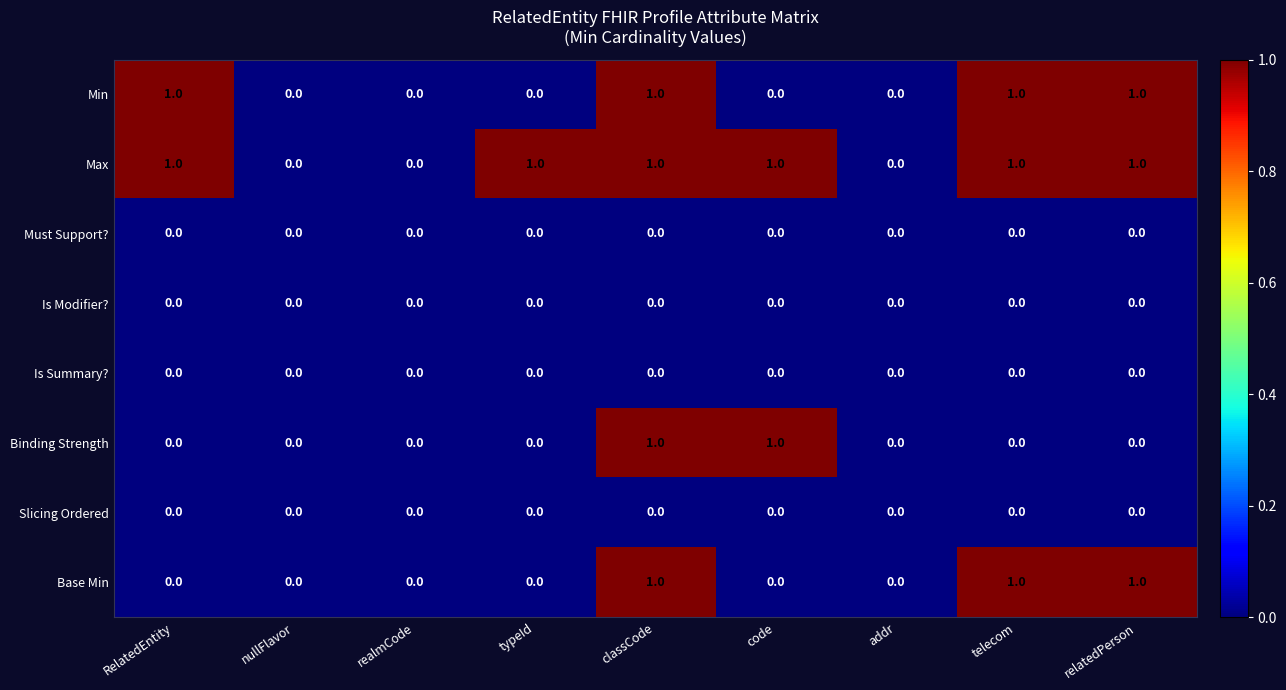

Count the Min values in the range 0 to 1.

9